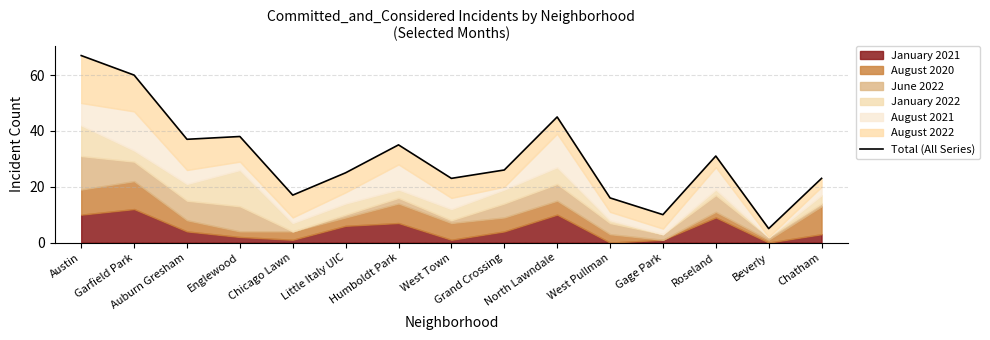

Reading left to right, transcribe all the data shown in this chart.

Austin=67	Garfield Park=60	Auburn Gresham=37	Englewood=38	Chicago Lawn=17	Little Italy UIC=25	Humboldt Park=35	West Town=23	Grand Crossing=26	North Lawndale=45	West Pullman=16	Gage Park=10	Roseland=31	Beverly=5	Chatham=23